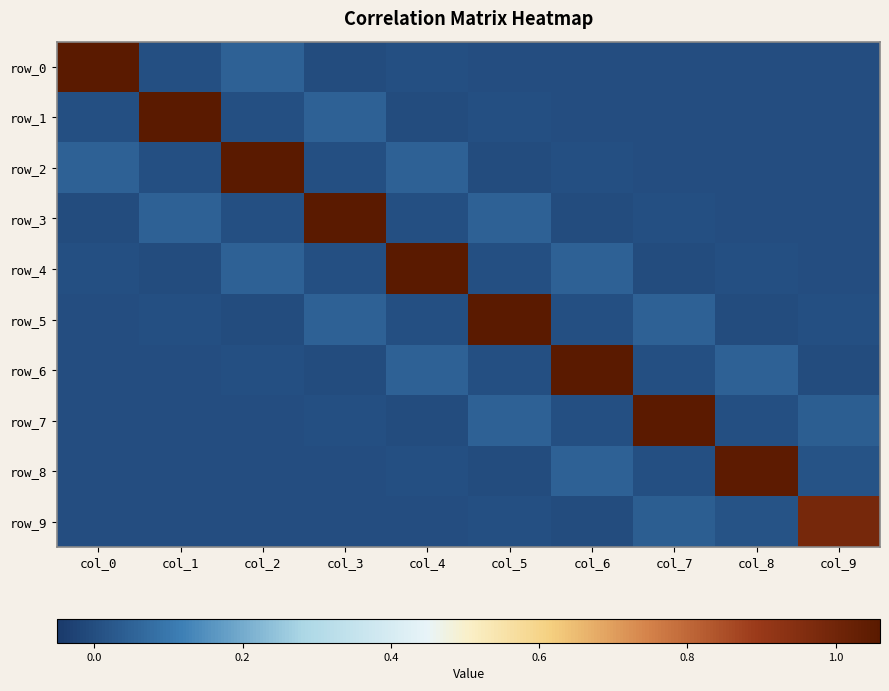

What is the maximum value for row_3?

1.1